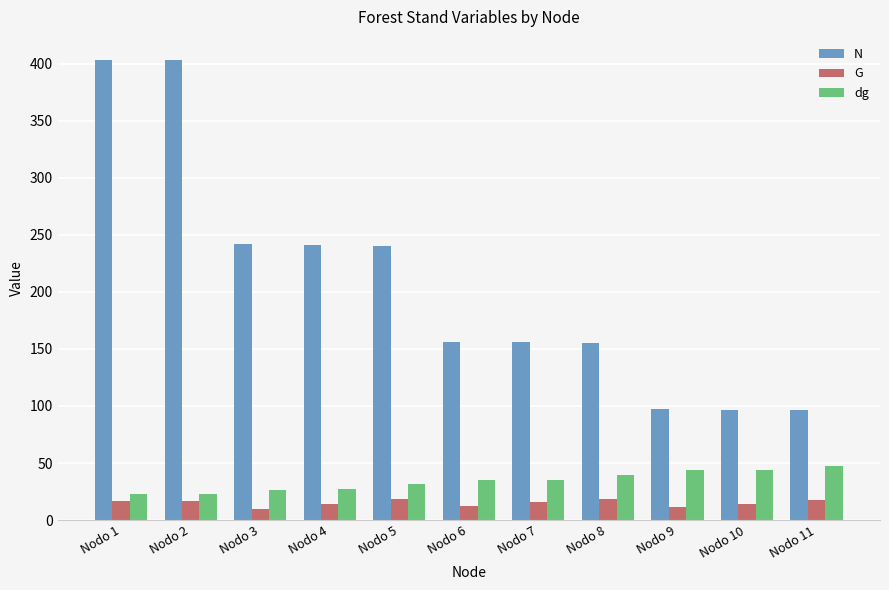

Which series has the widest spread of values?

N